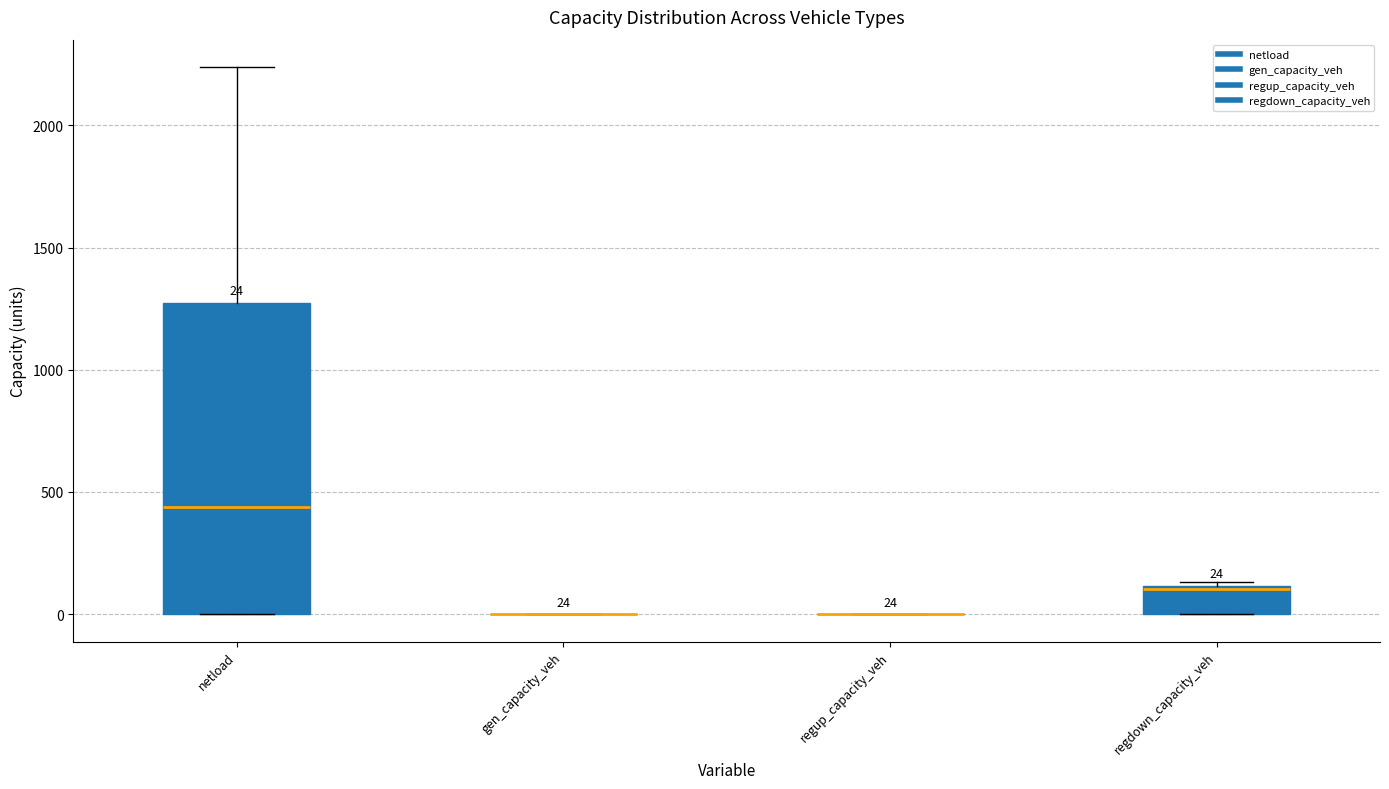

Which box is the tallest, from its lower edge to its upper edge?

netload